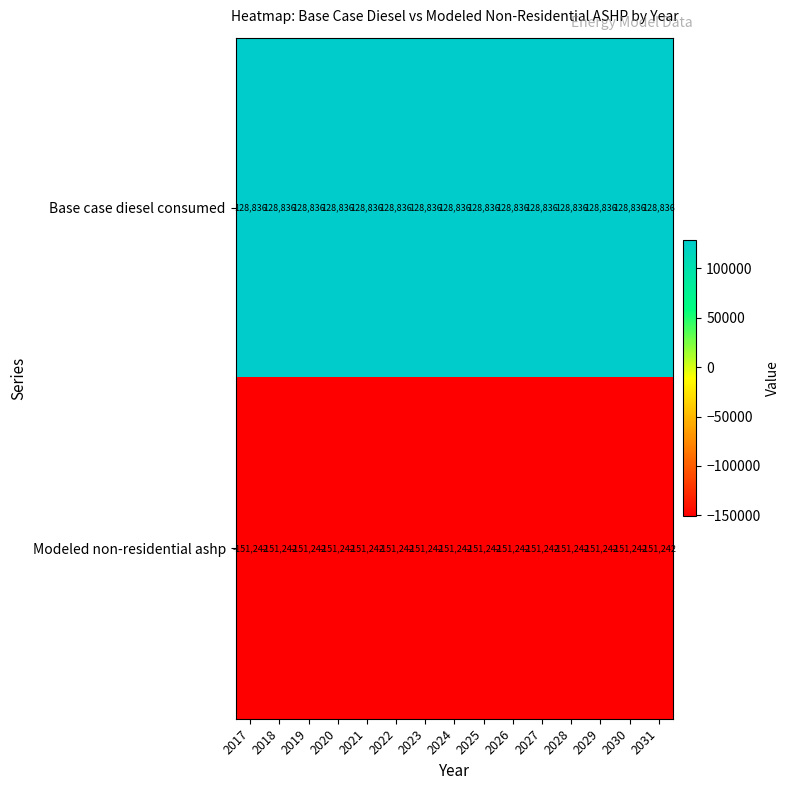

Where is Modeled non-residential ashp nearest to the value -151242?

2017